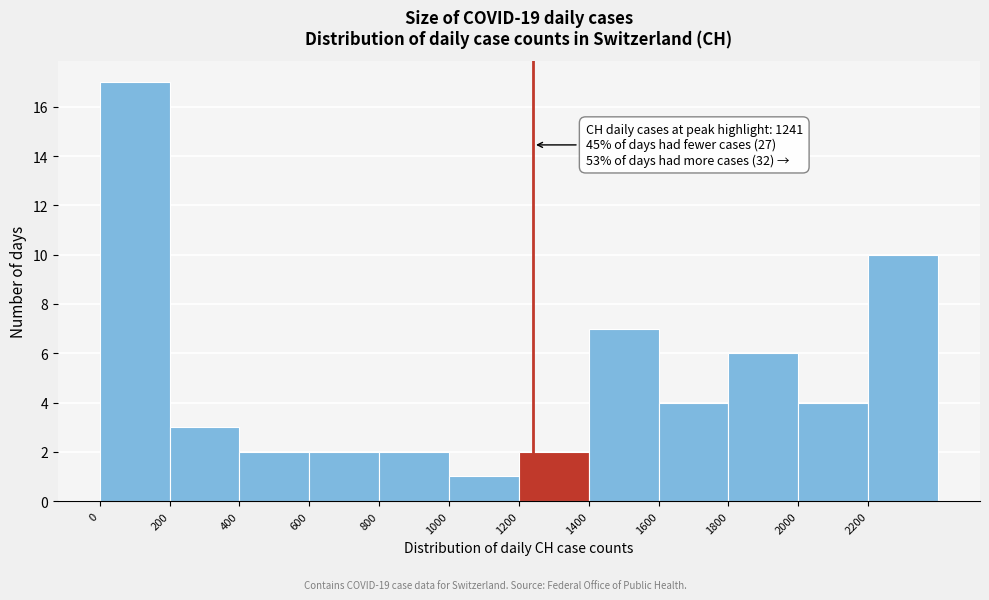

Which range on the x-axis has the tallest bar?

0 to 200